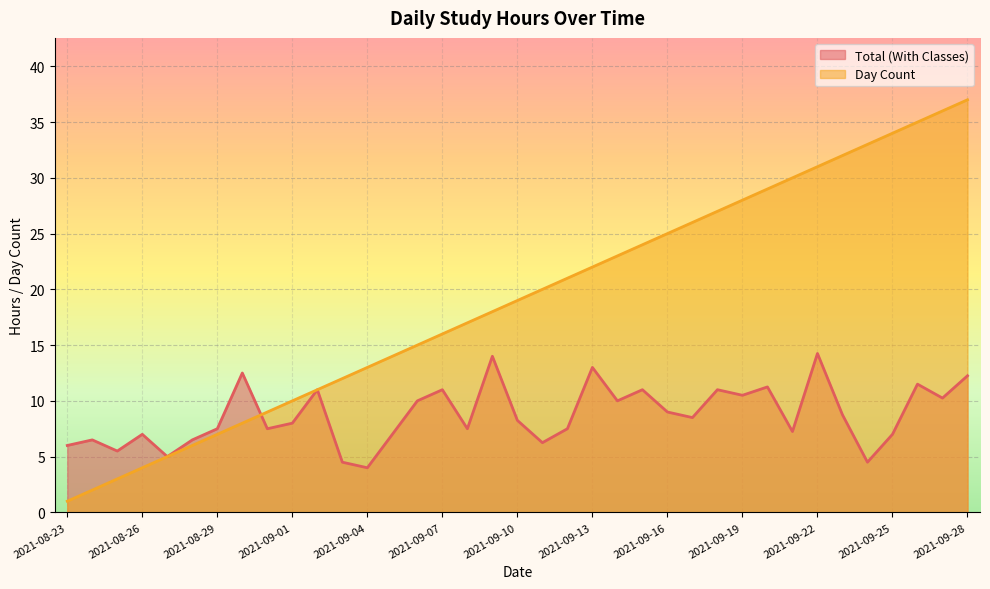

In Total (With Classes), how many points are lower than both neighbors (excluding endpoints)?

12